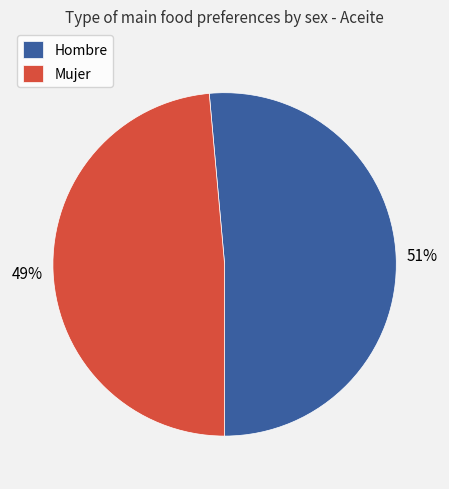

Is the sum of Mujer and Hombre greater than half?

Yes